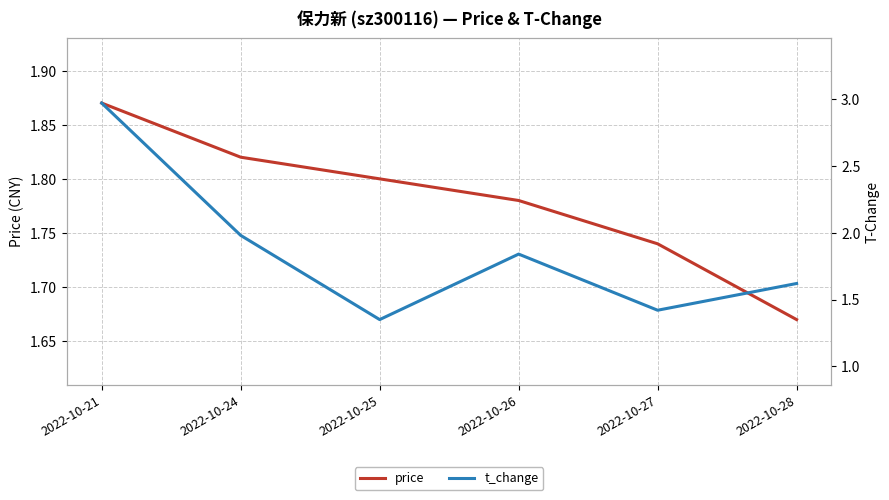

True or false: t_change and price intersect in this chart.

True